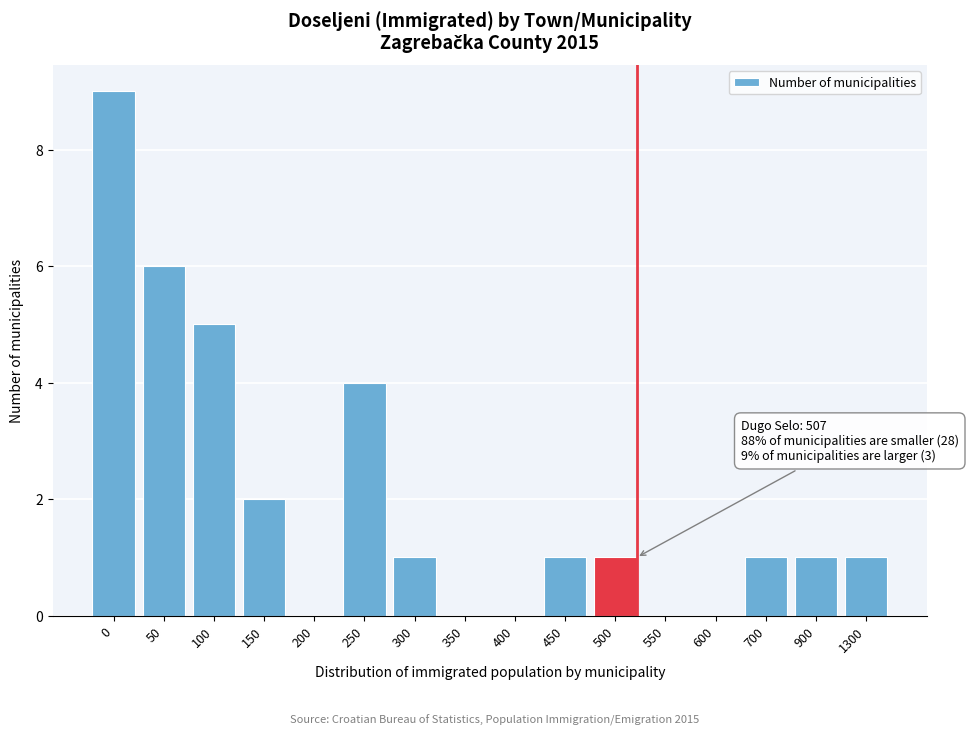

Reading right to left, extract all data points from this chart.

1300=1	900=1	700=1	600=0	550=0	500=1	450=1	400=0	350=0	300=1	250=4	200=0	150=2	100=5	50=6	0=9